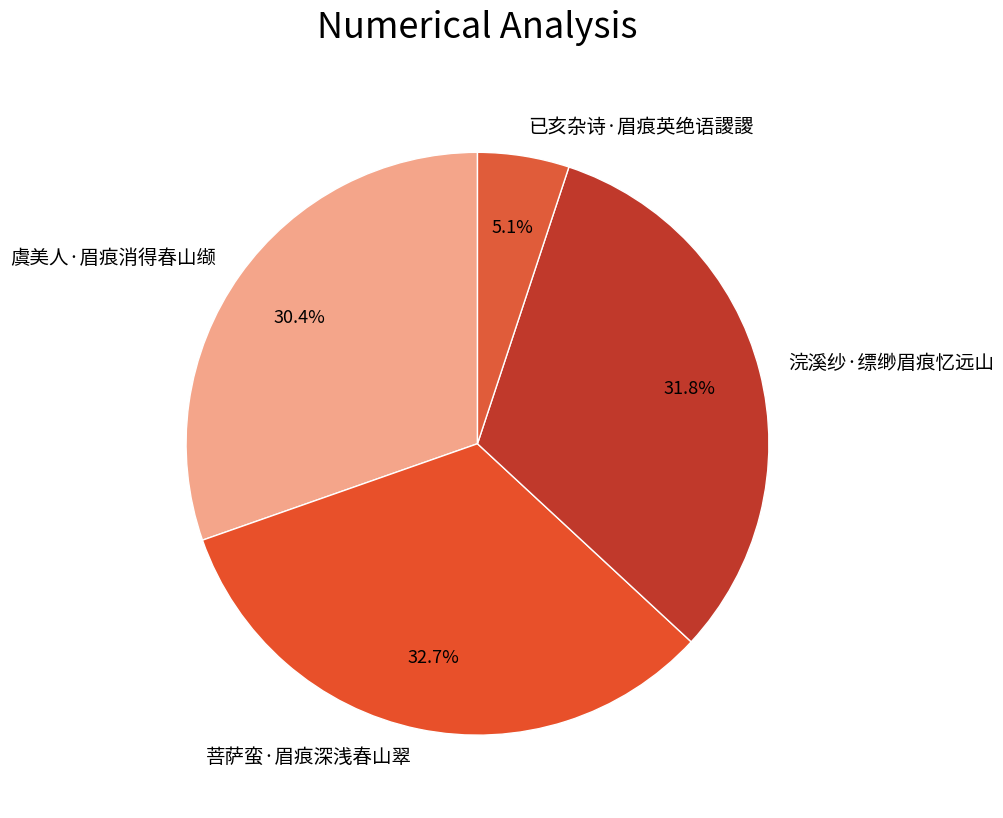

To the nearest percent, what is the average slice percentage?

25%